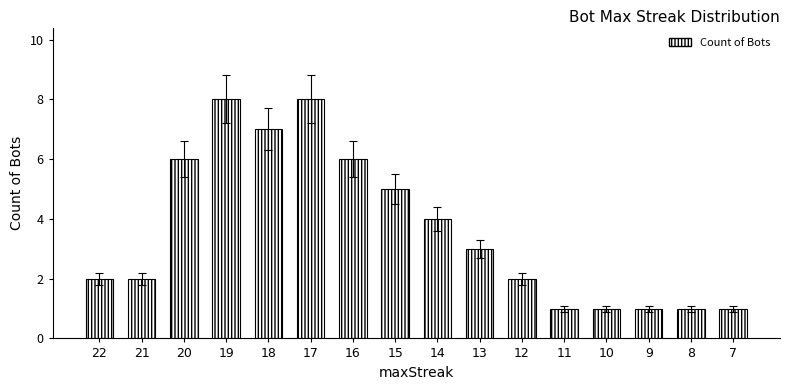

Reading right to left, what are all the values shown in this chart?

7=1	8=1	9=1	10=1	11=1	12=2	13=3	14=4	15=5	16=6	17=8	18=7	19=8	20=6	21=2	22=2